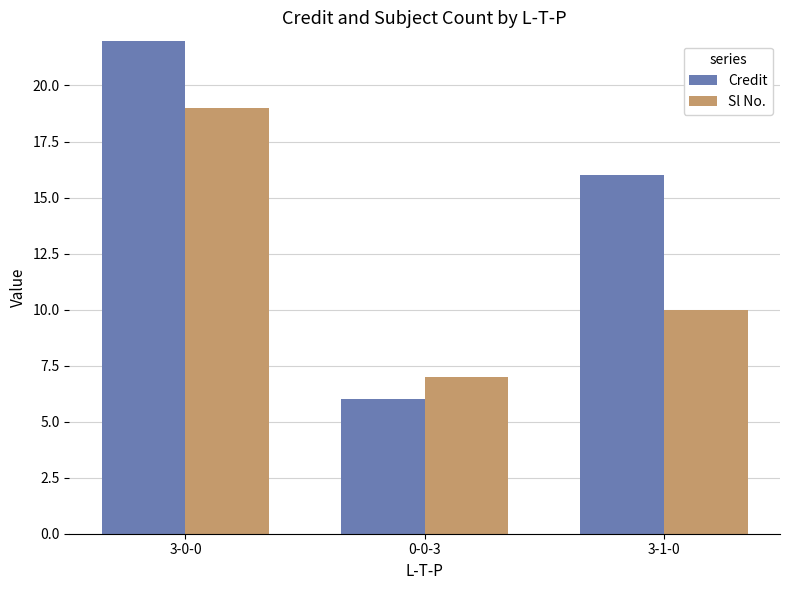

What are all the series names shown in the legend?

Credit, Sl No.